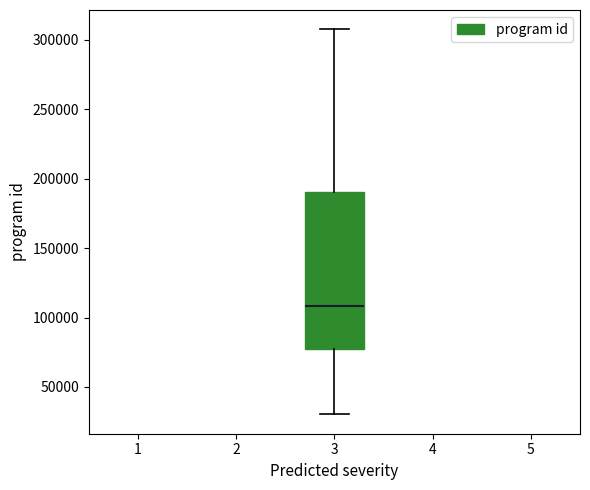

Where does the upper whisker of the box at x = 3 end on the y-axis? The values are not printed on the chart, so give them approximately, as read against the axis.

310000